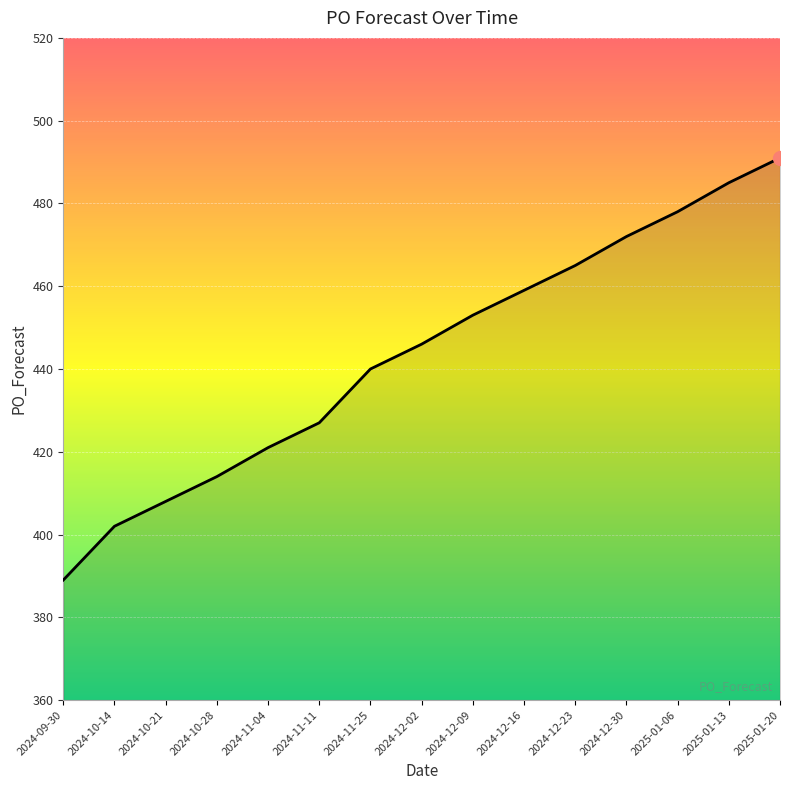

Reading left to right, list all the values displayed in this chart.

2024-09-30=389	2024-10-14=402	2024-10-21=408	2024-10-28=414	2024-11-04=421	2024-11-11=427	2024-11-25=440	2024-12-02=446	2024-12-09=453	2024-12-16=459	2024-12-23=465	2024-12-30=472	2025-01-06=478	2025-01-13=485	2025-01-20=491